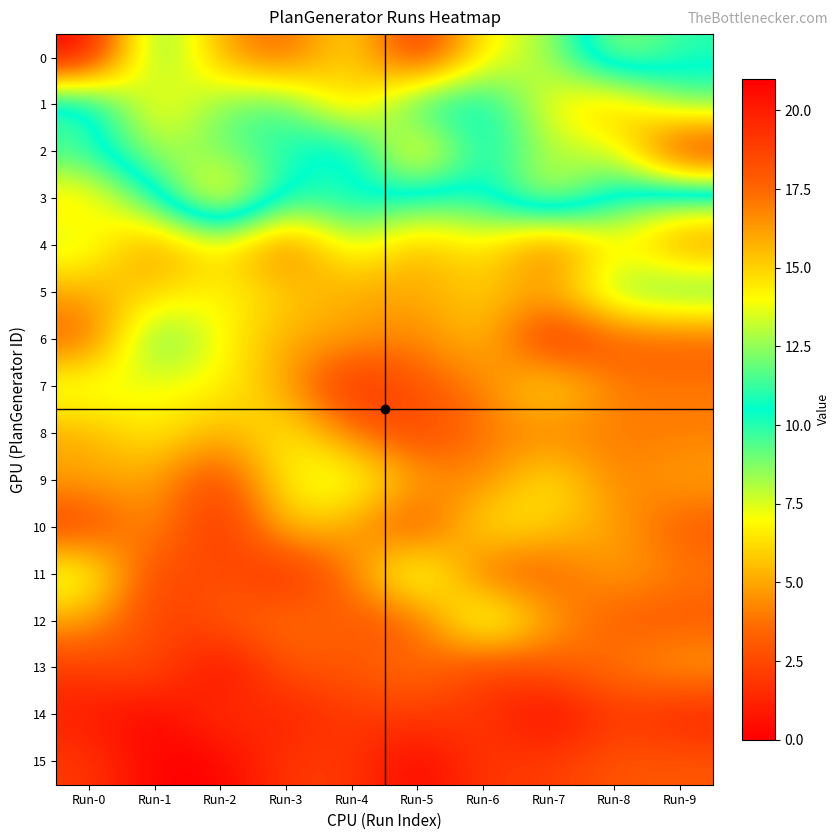

At which category is the sum across all series the highest?

Run-0